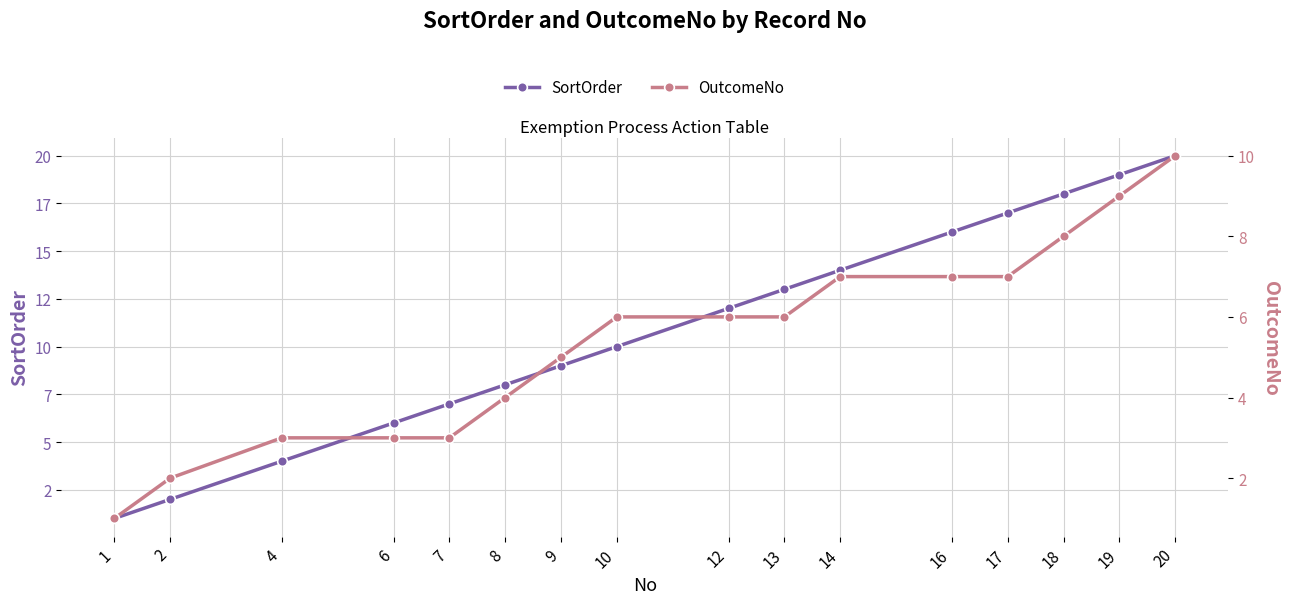

How many distinct data groups are displayed?

2